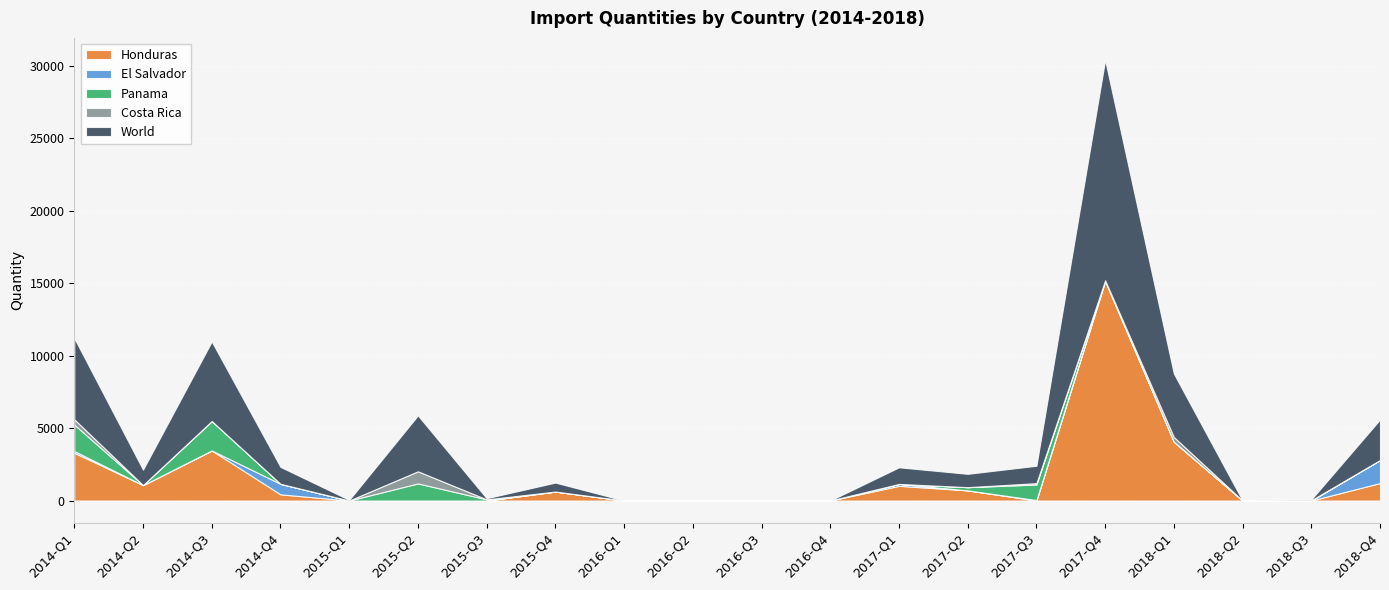

What is the highest value of the World series?

15198